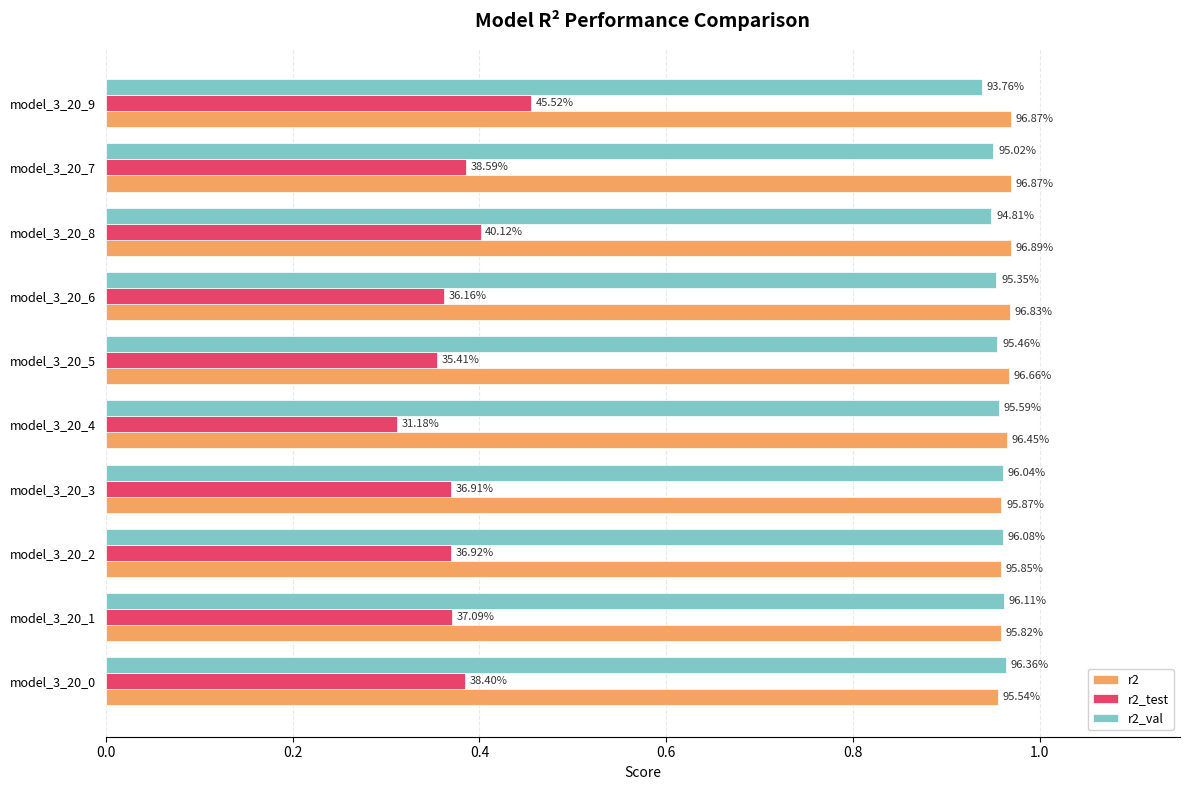

Count the r2_val values in the range 0 to 1.

10